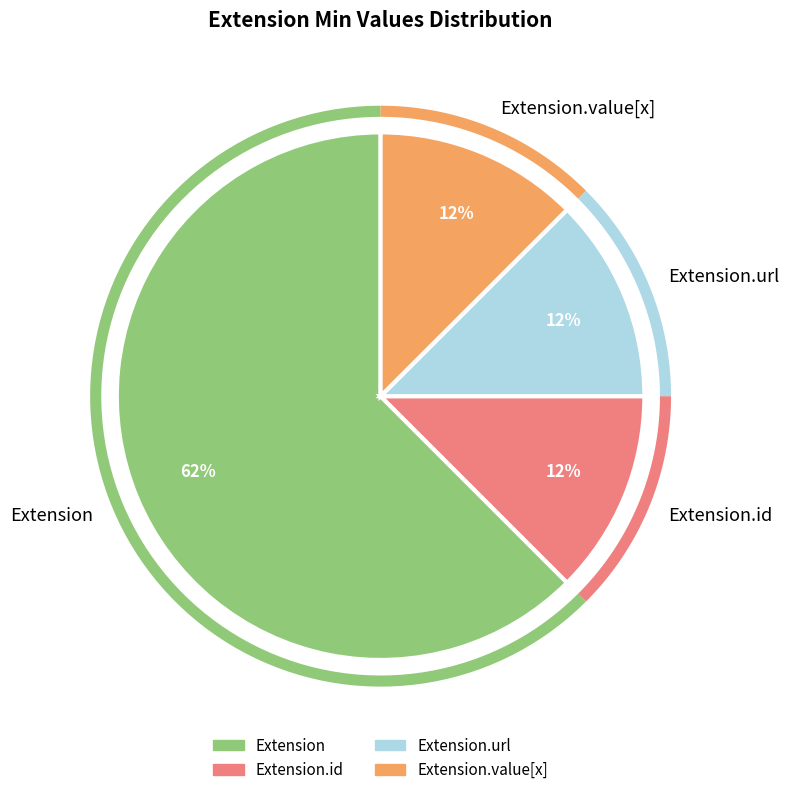

How many segments does this pie chart have?

4